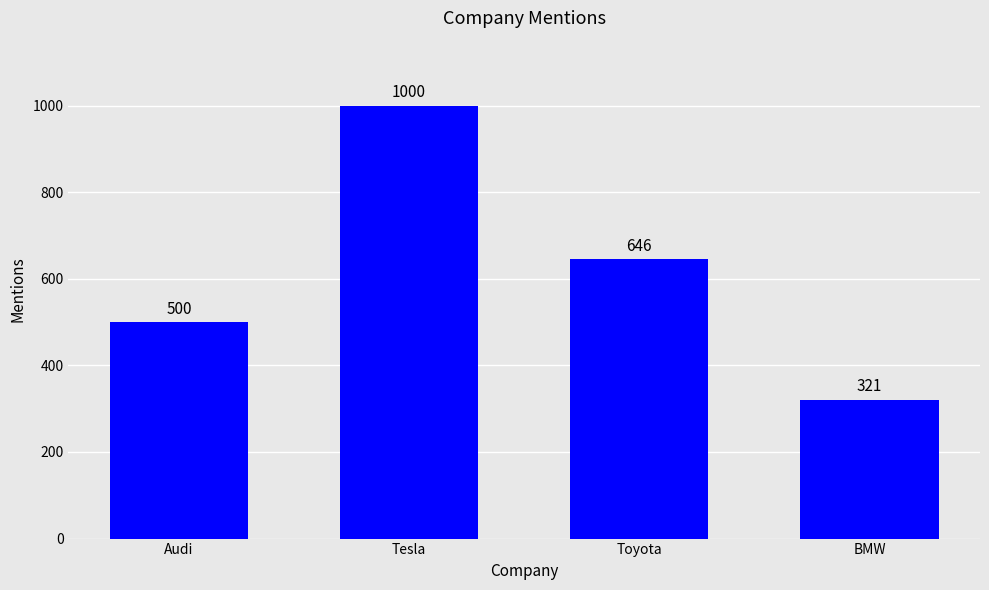

Count the number of categories in the chart.

4